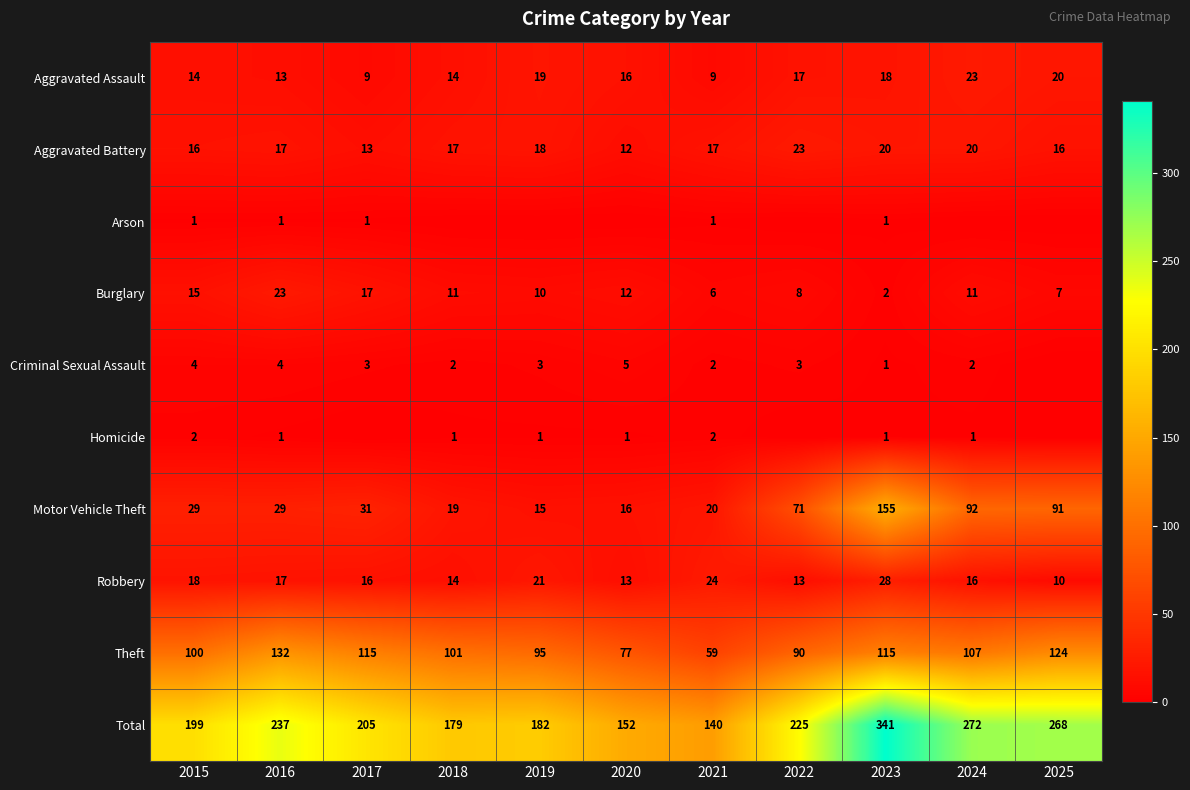

Which label corresponds to the largest value in the chart?

2023